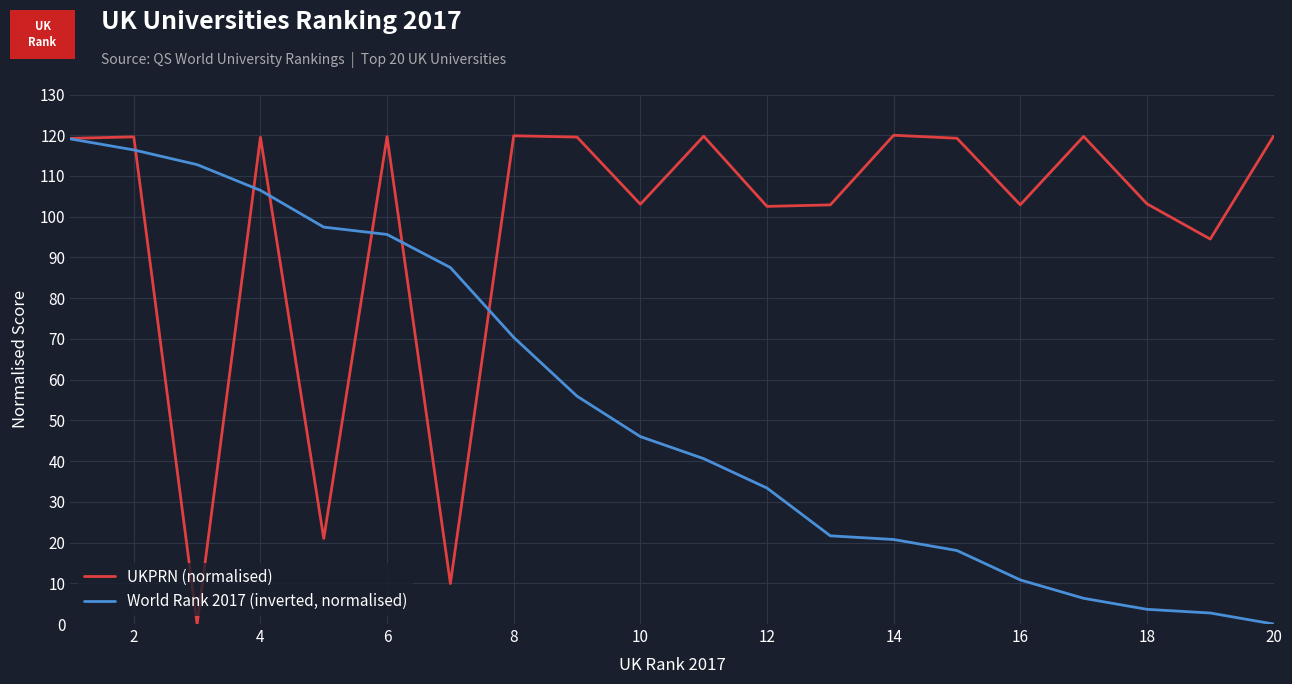

What is the greatest value displayed?

120.0